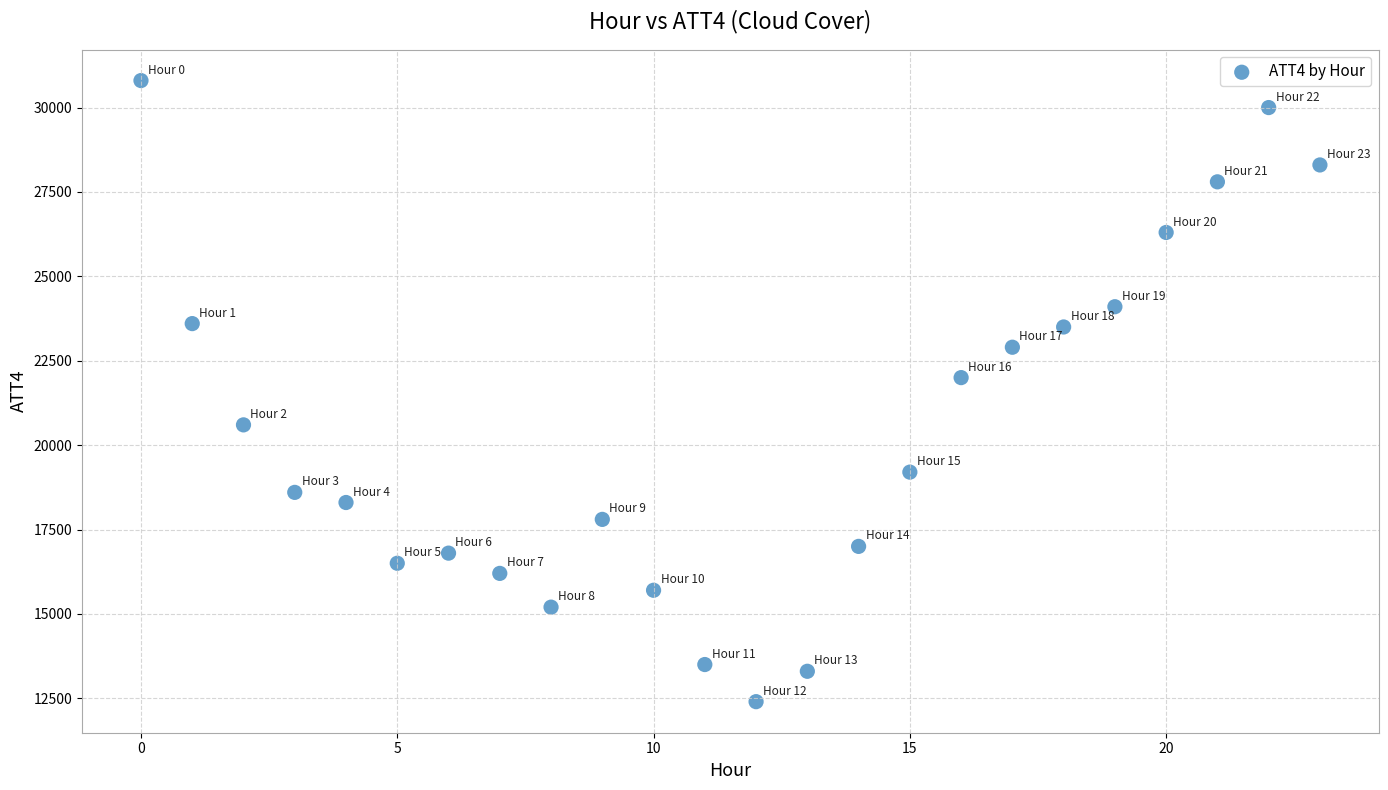

What is the range of Y values (max minus min)?

18400